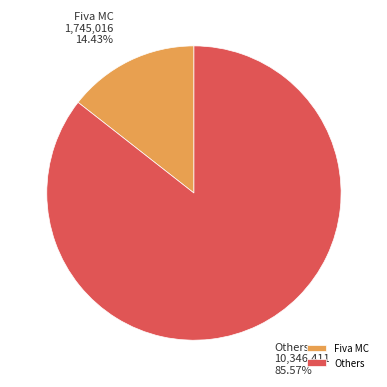

What is the smallest slice in the pie chart?

Fiva MC